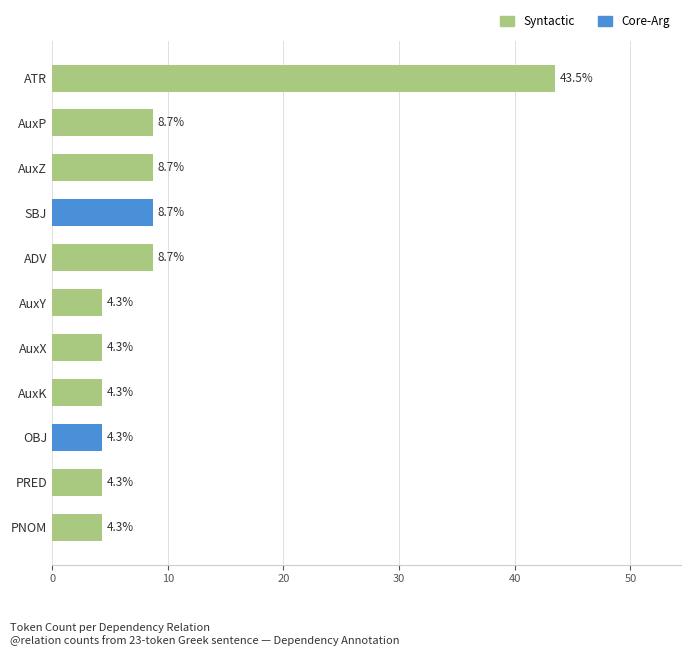

What is the label of the 8th bar from the bottom?

SBJ